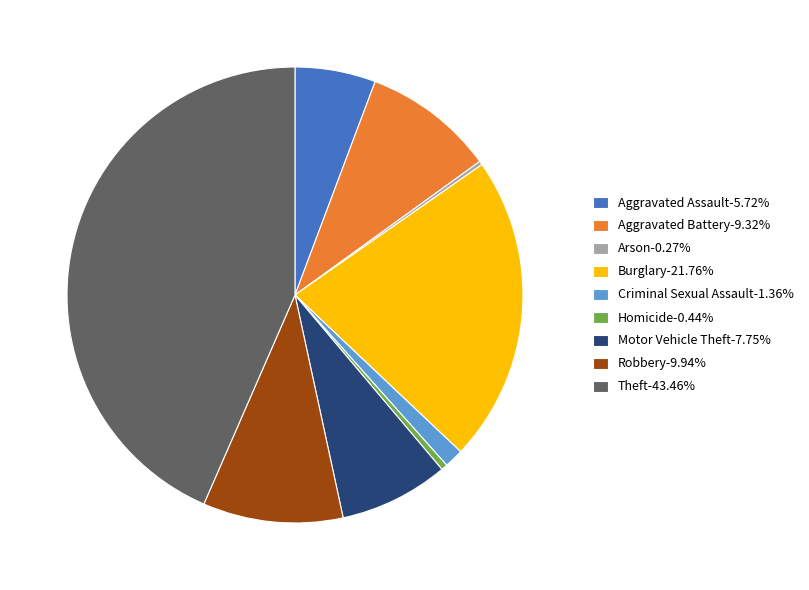

What is the ratio of the value at Aggravated Assault-5.72% to the value at Robbery-9.94%?

0.6